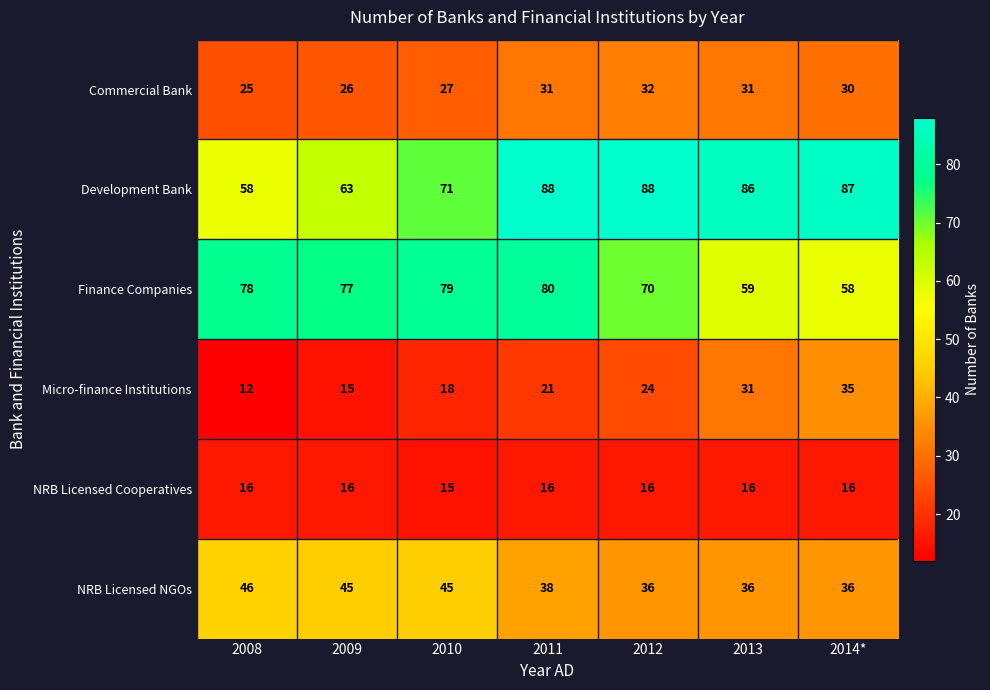

How many NRB Licensed Cooperatives values are between 16 and 17?

6